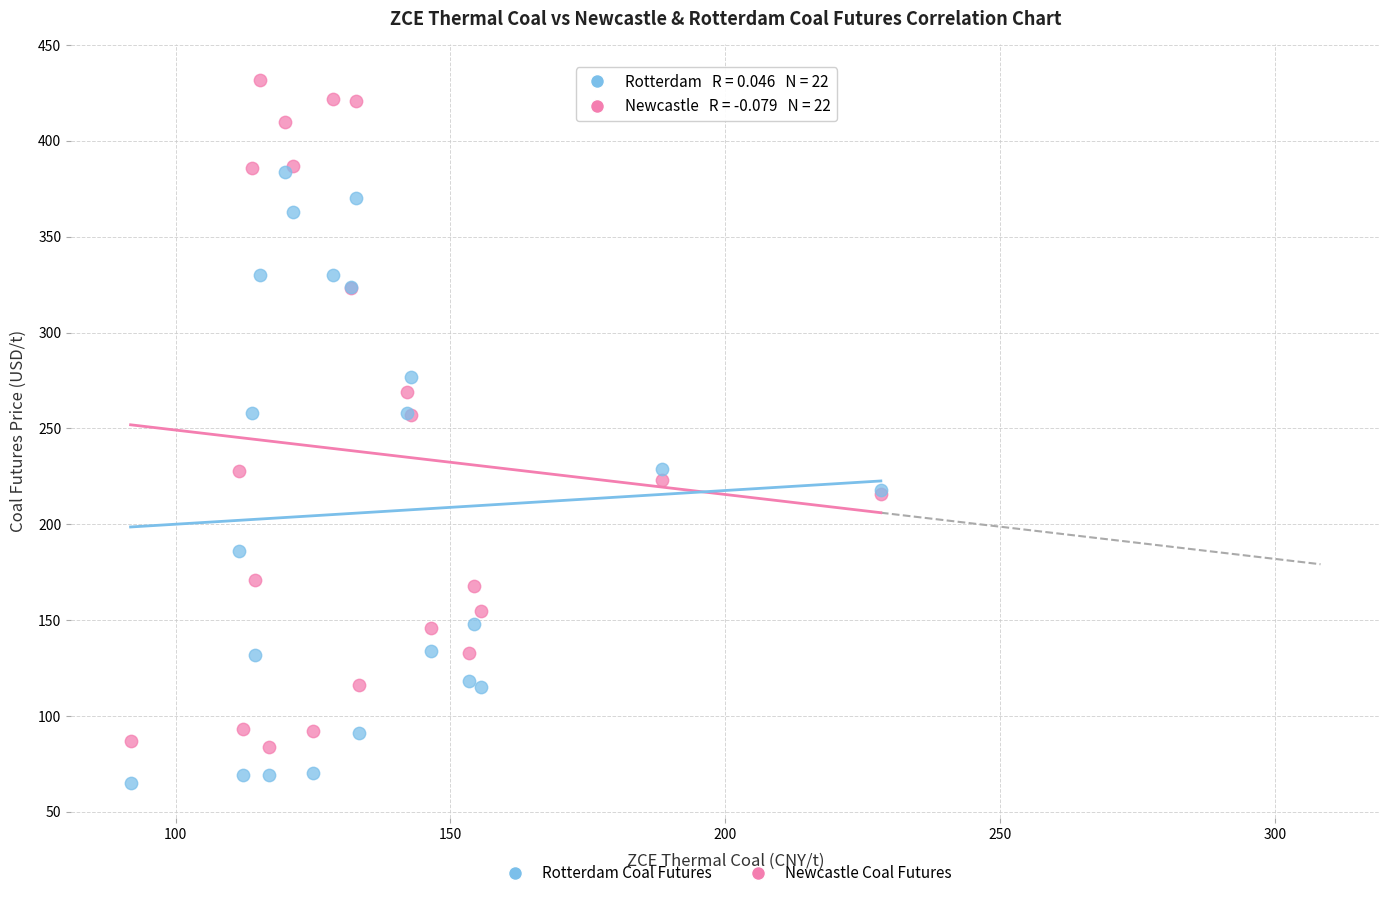

What are all the series names shown in the legend?

Rotterdam Coal Futures, Newcastle Coal Futures